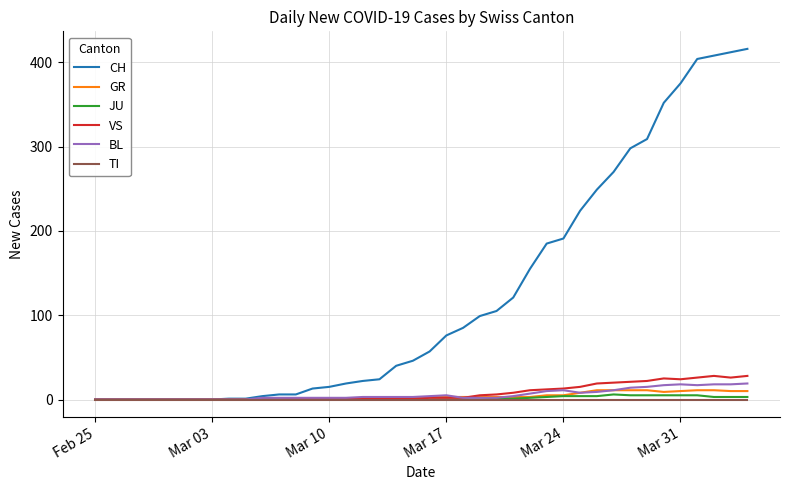

Which series has the widest spread of values?

CH